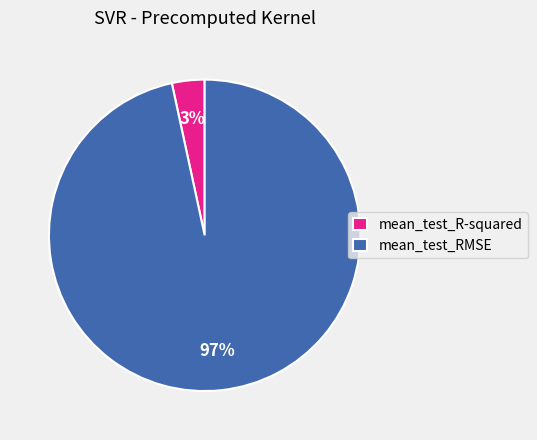

Does any single category account for the majority?

Yes